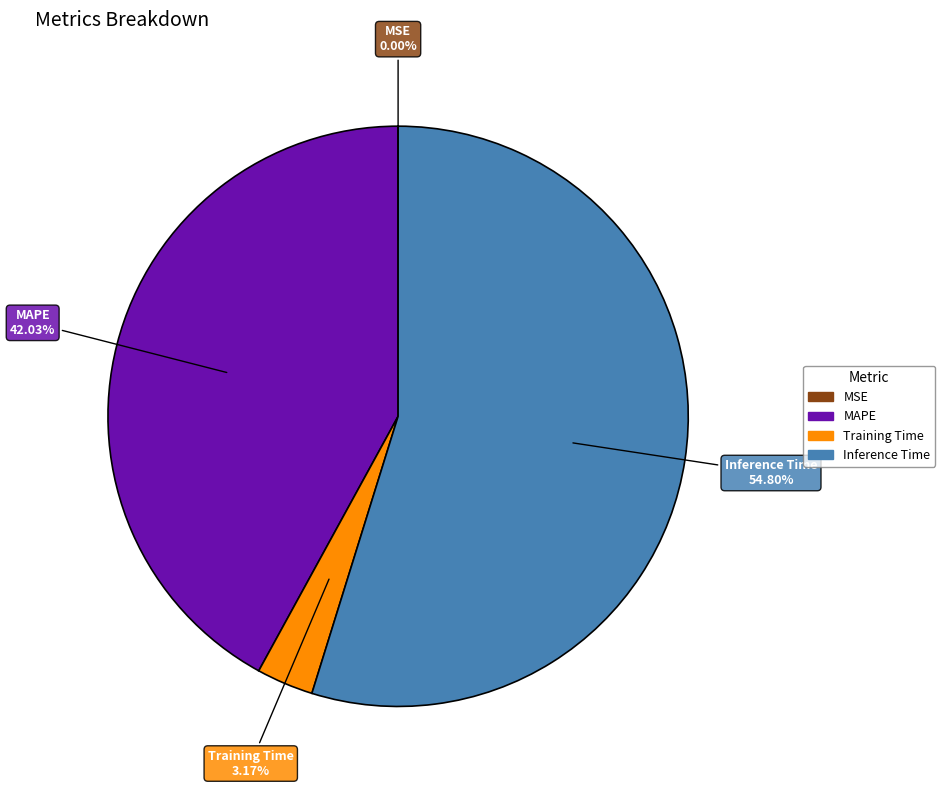

True or false: MAPE accounts for 28% of the total.

False